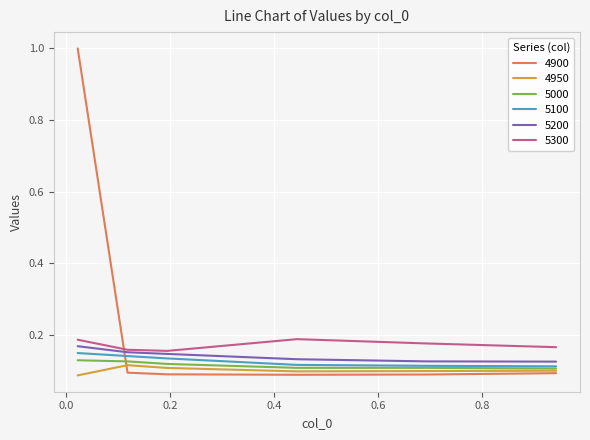

What is the maximum value shown in the chart?

1.0